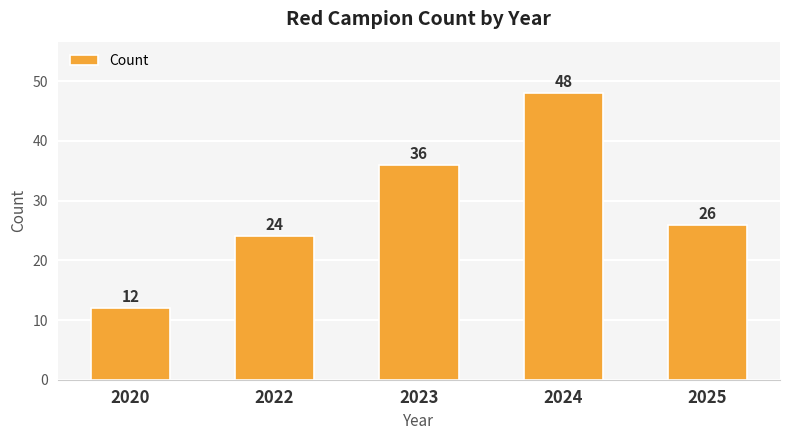

What is the ratio of the value at 2020 to the value at 2022?

0.5